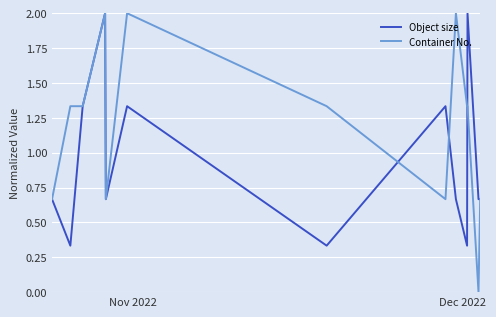

Which series has the largest total across all categories?

Container No.